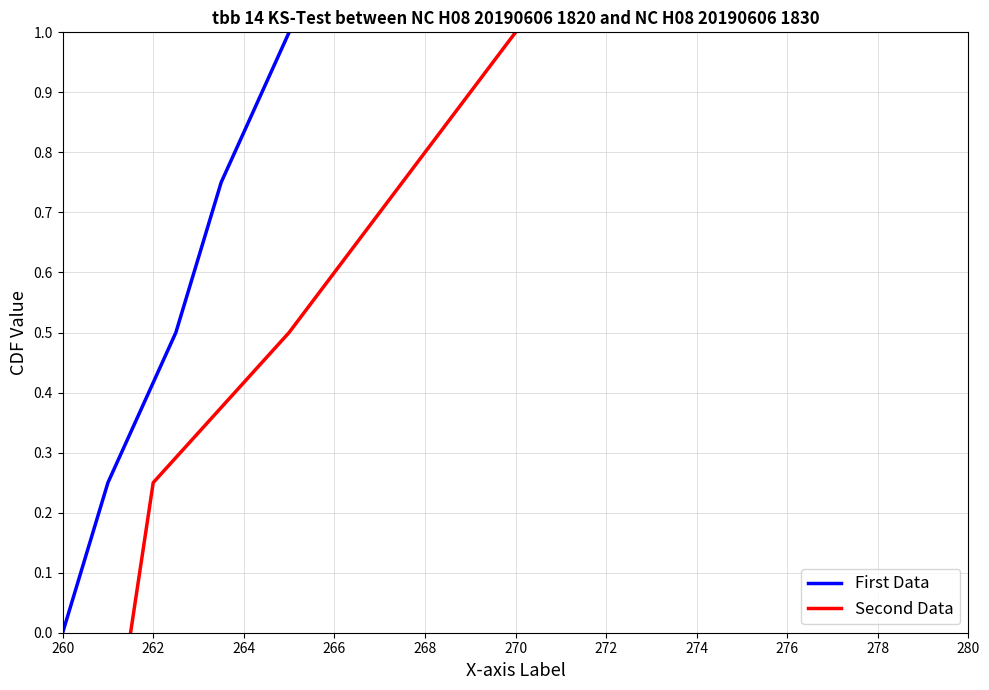

What is the difference between the maximum and second lowest values in the Second Data series?

0.8